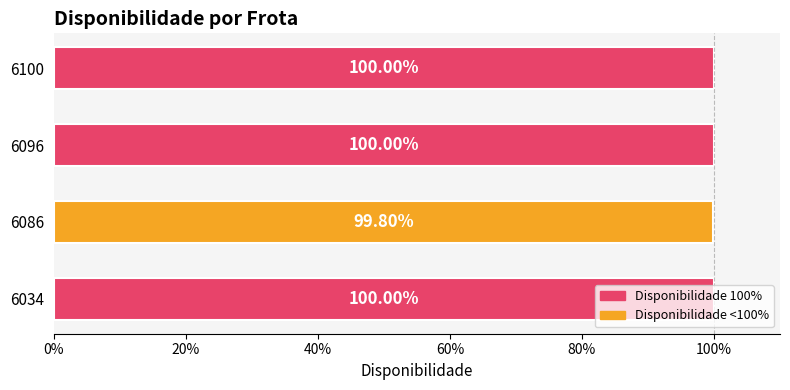

Does the chart contain any negative values?

No